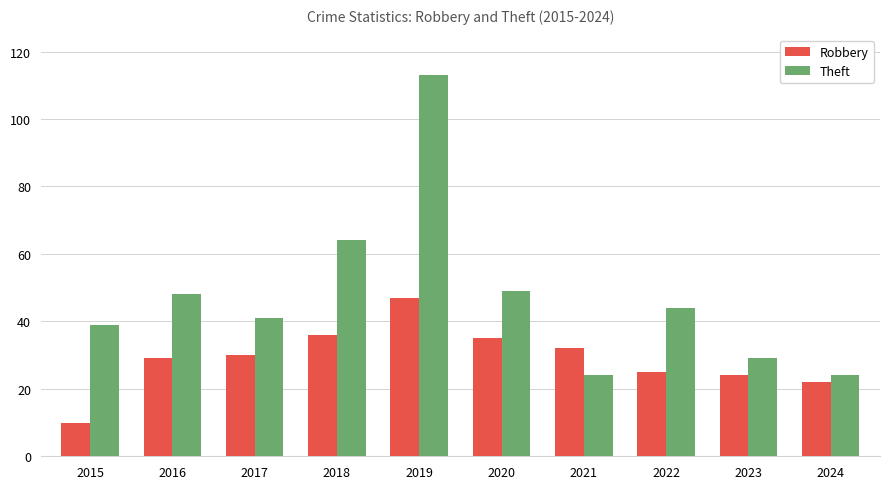

What is the lowest value of the Theft series?

24